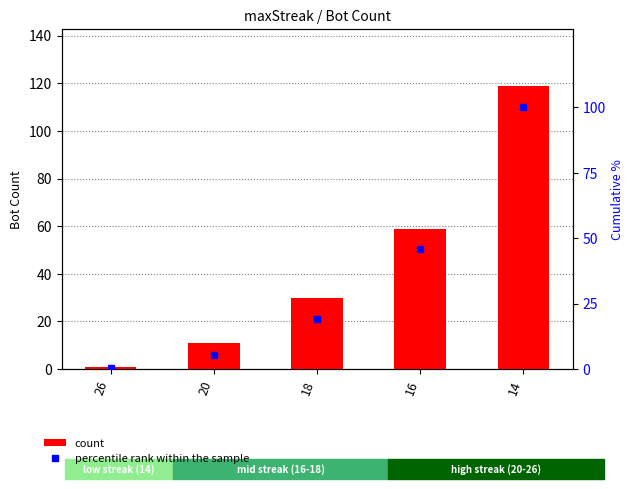

Count the number of data series in this chart.

2